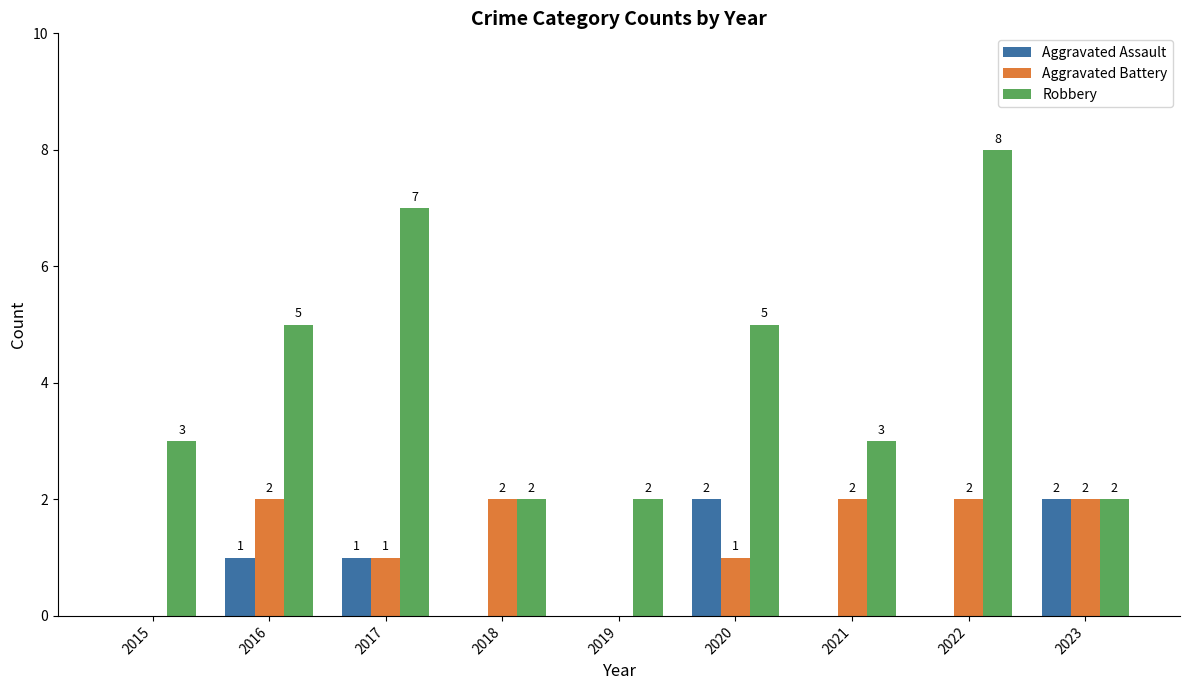

How many values in Aggravated Battery are above zero?

7